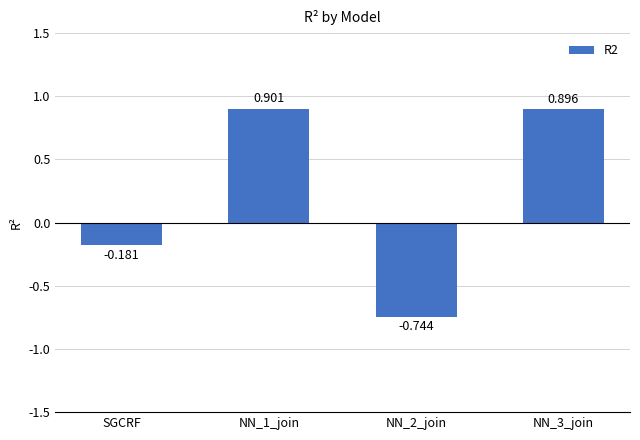

What is the maximum value shown in the chart?

0.9